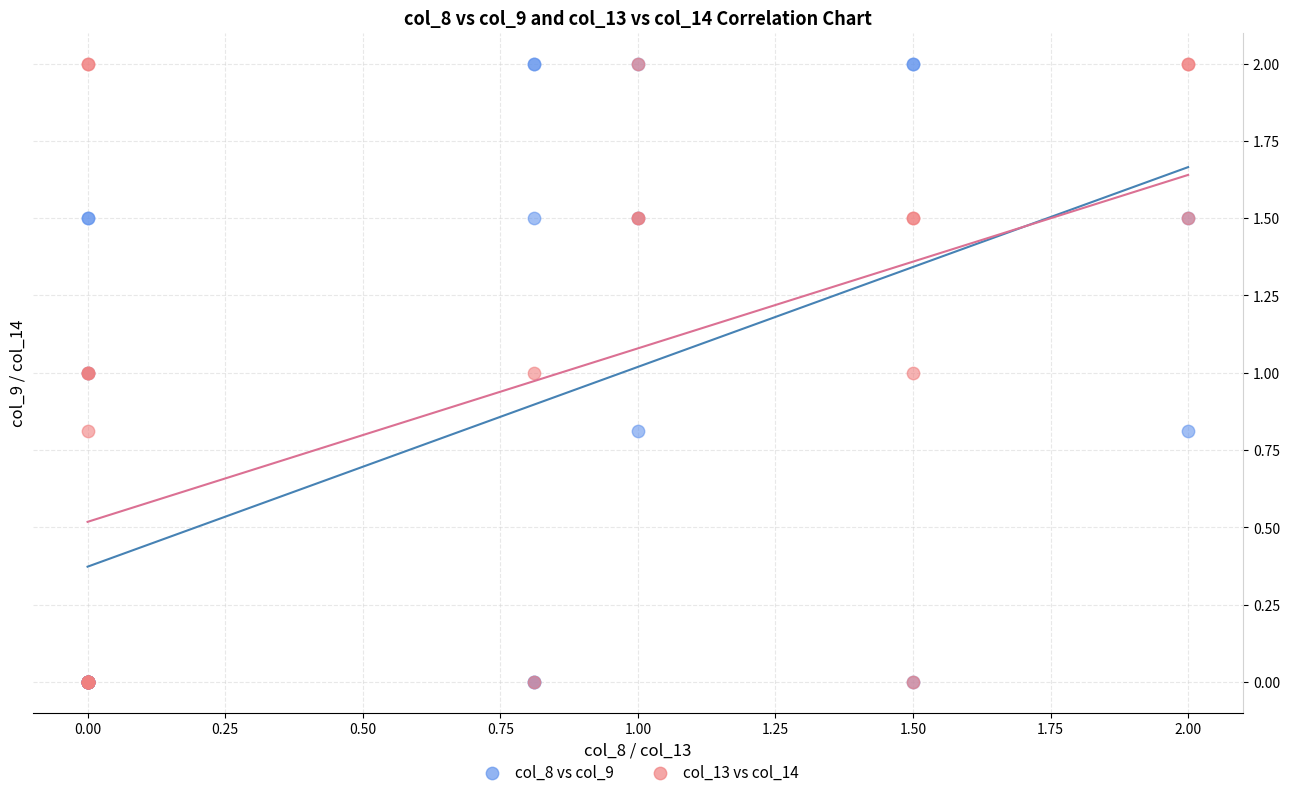

What are all the series names shown in the legend?

col_8 vs col_9, col_13 vs col_14